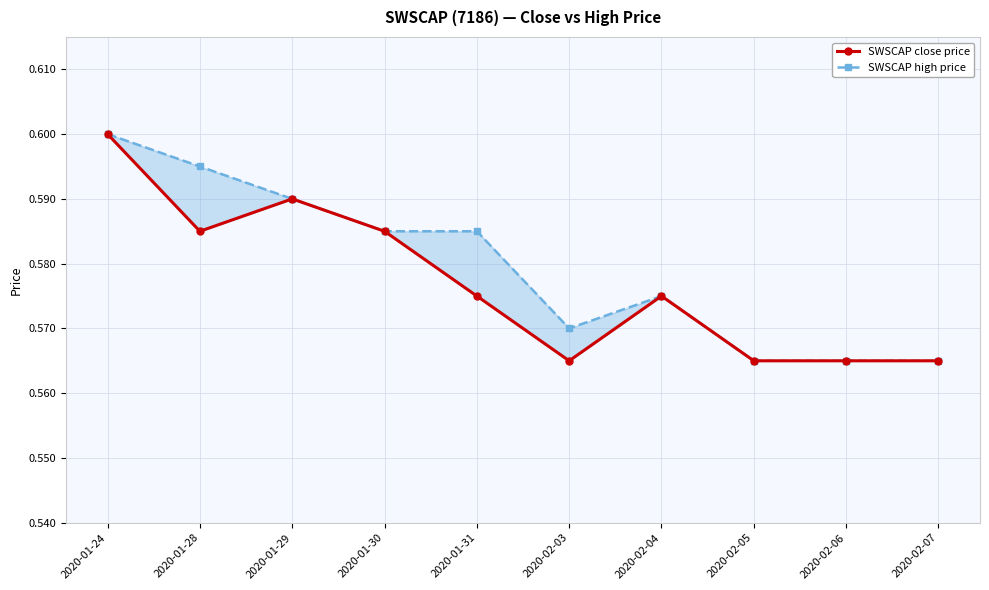

What is the label of the 3rd point from the right?

2020-02-05